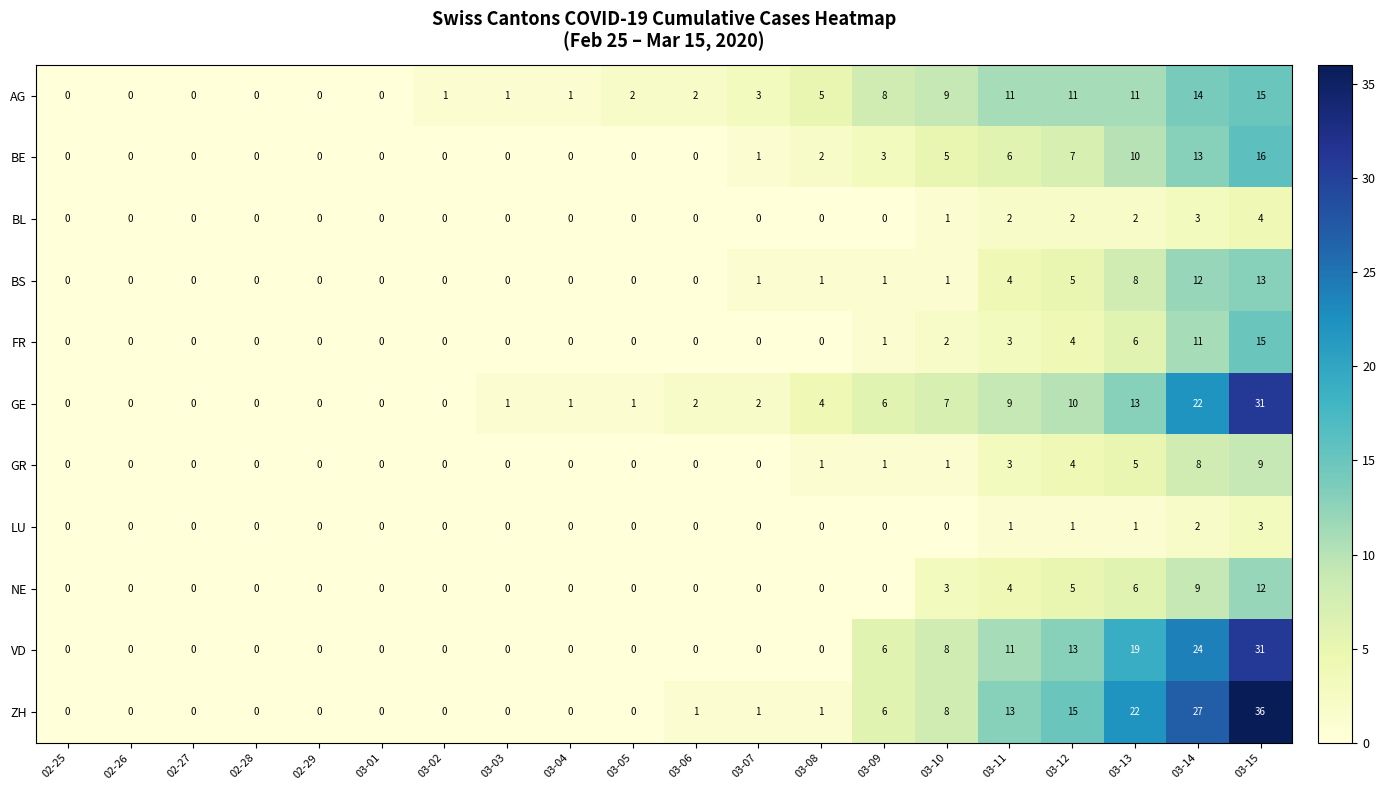

Which series changed the most between 02-28 and 03-02?

AG